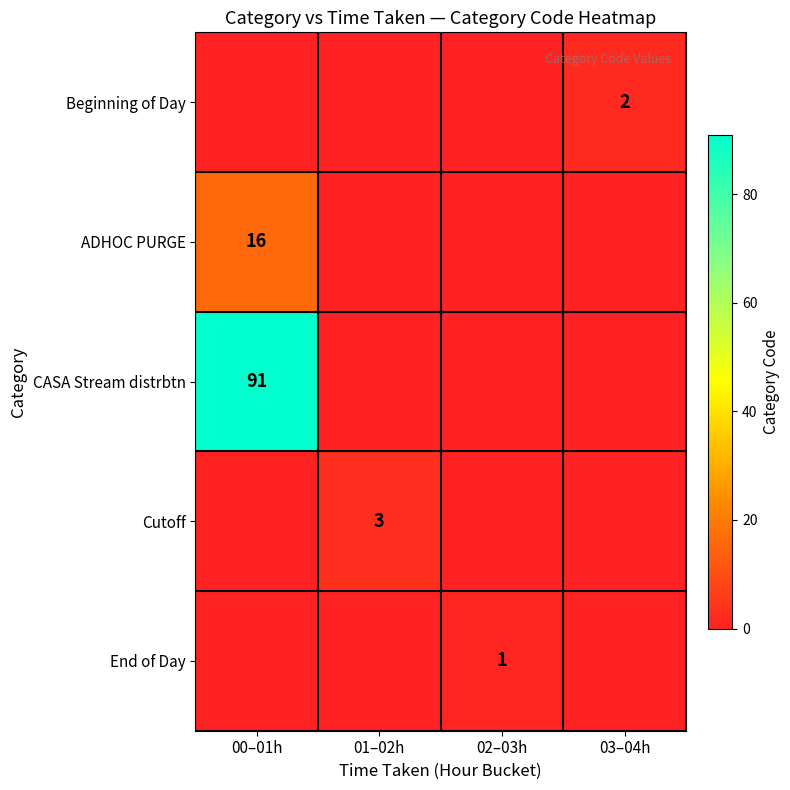

Between 01–02h and 02–03h, which is larger?

01–02h